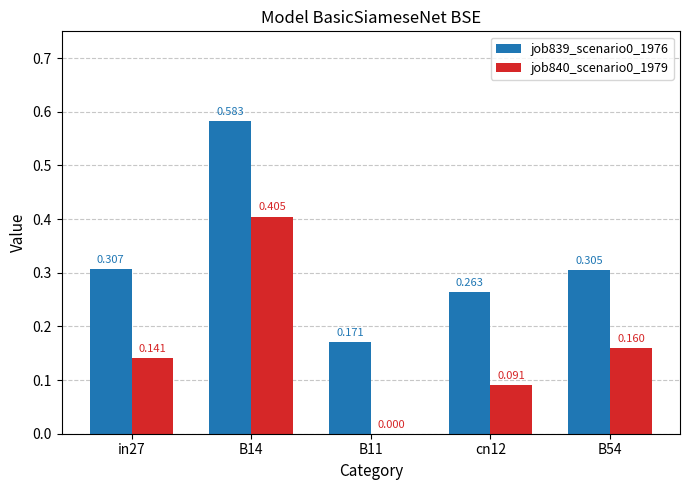

Are the bars grouped side by side (vs. stacked)?

Yes